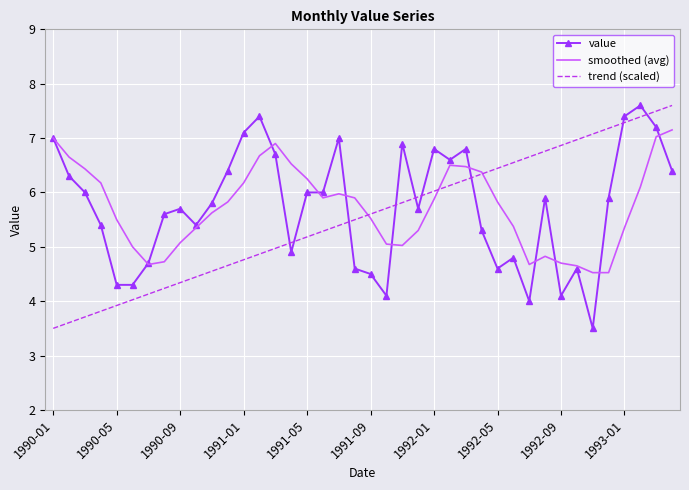

True or false: trend (scaled) and value intersect in this chart.

True